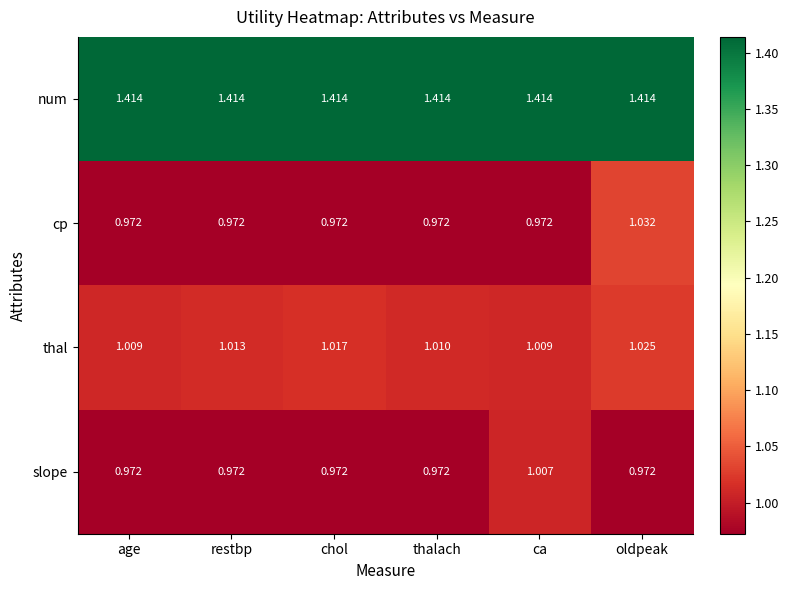

Which series has the largest total across all categories?

num